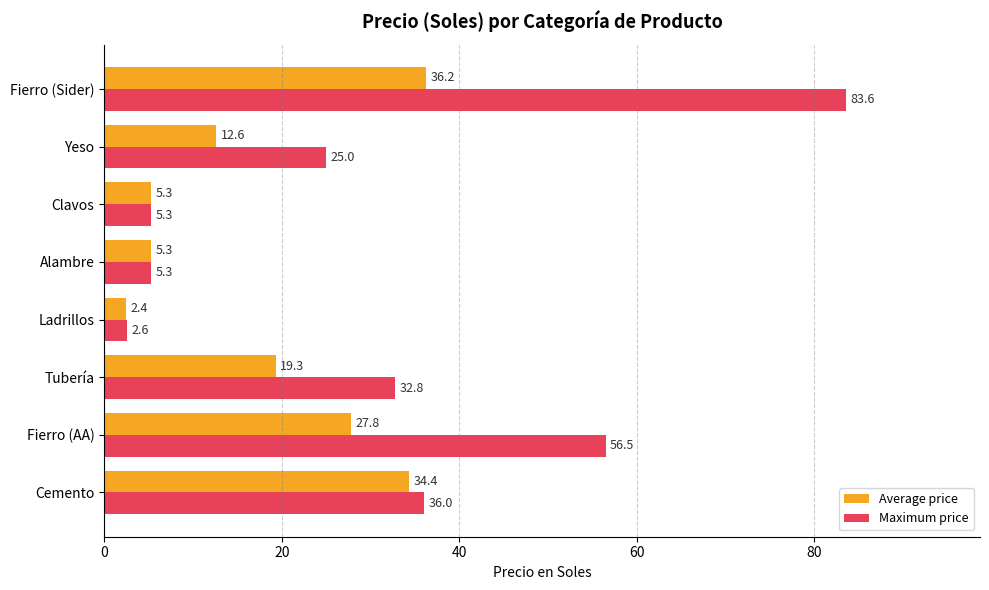

How many series are shown in this chart?

2